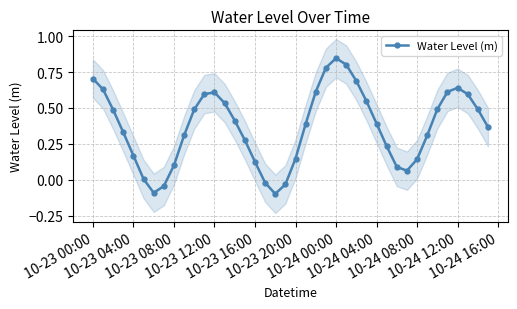

In Water Level (m), how many points are lower than both neighbors (excluding endpoints)?

3